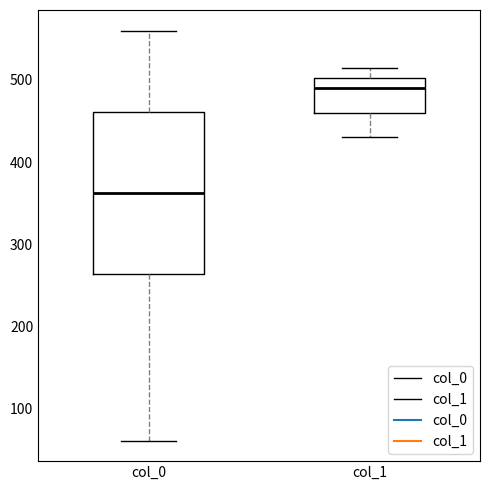

Reading left to right, read every box against the y-axis: the position of its median line, the range the box covers, and the ends of its whiskers. The values are not printed on the chart, so give them approximately, as read against the axis.

col_0: median 360, box 260 to 460, whiskers 60 to 560
col_1: median 490, box 460 to 500, whiskers 430 to 510